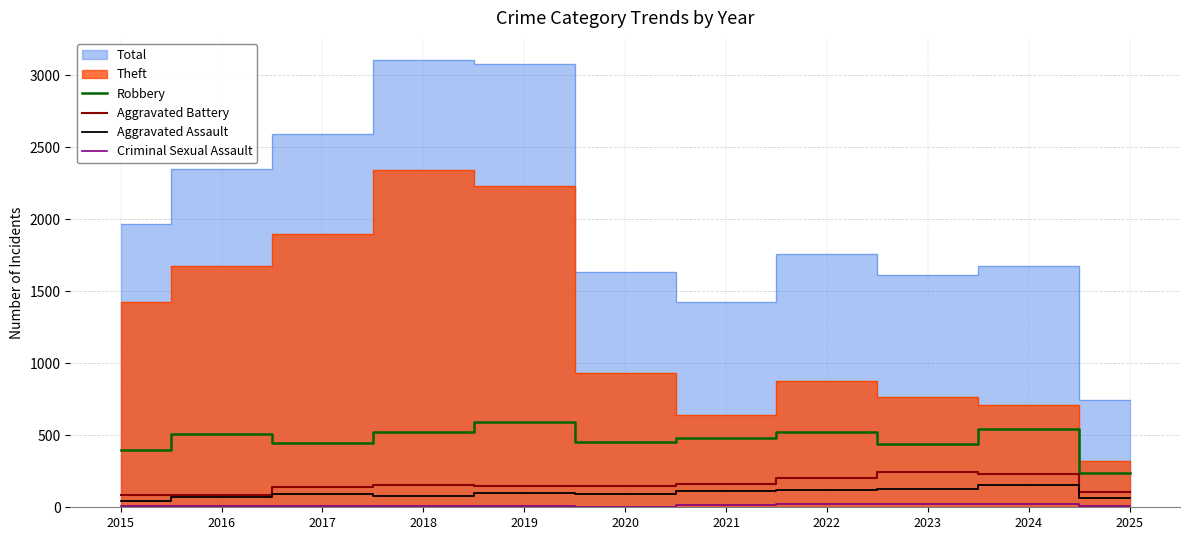

True or false: Aggravated Battery and Robbery intersect in this chart.

False